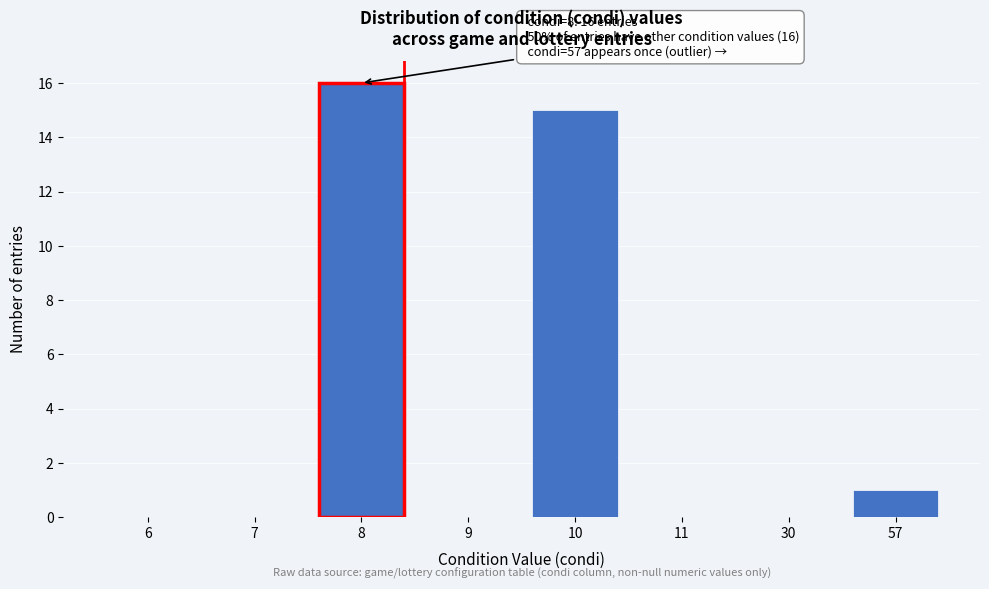

Reading left to right, what are all the values shown in this chart?

6=0	7=0	8=16	9=0	10=15	11=0	30=0	57=1